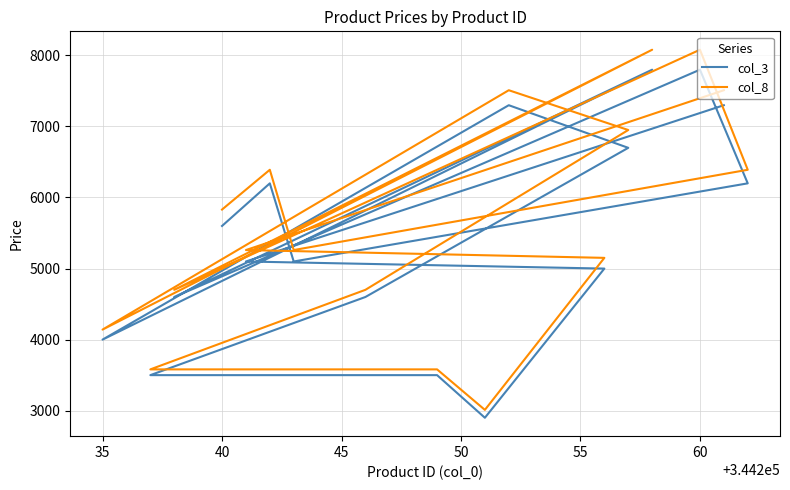

What is the lowest value of the col_8 series?

3010